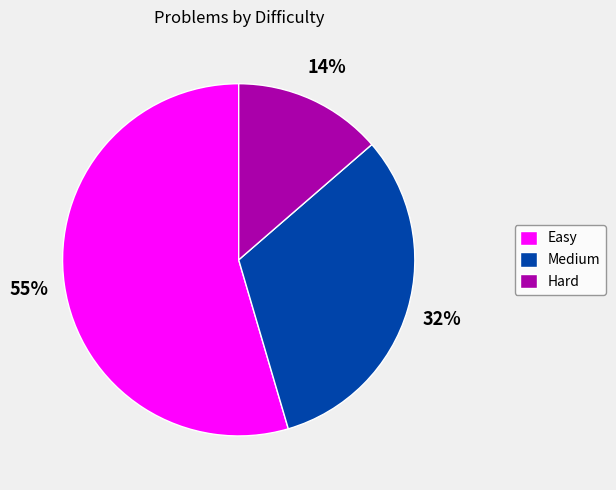

To the nearest percent, what is the combined percentage of Medium and Easy?

86%